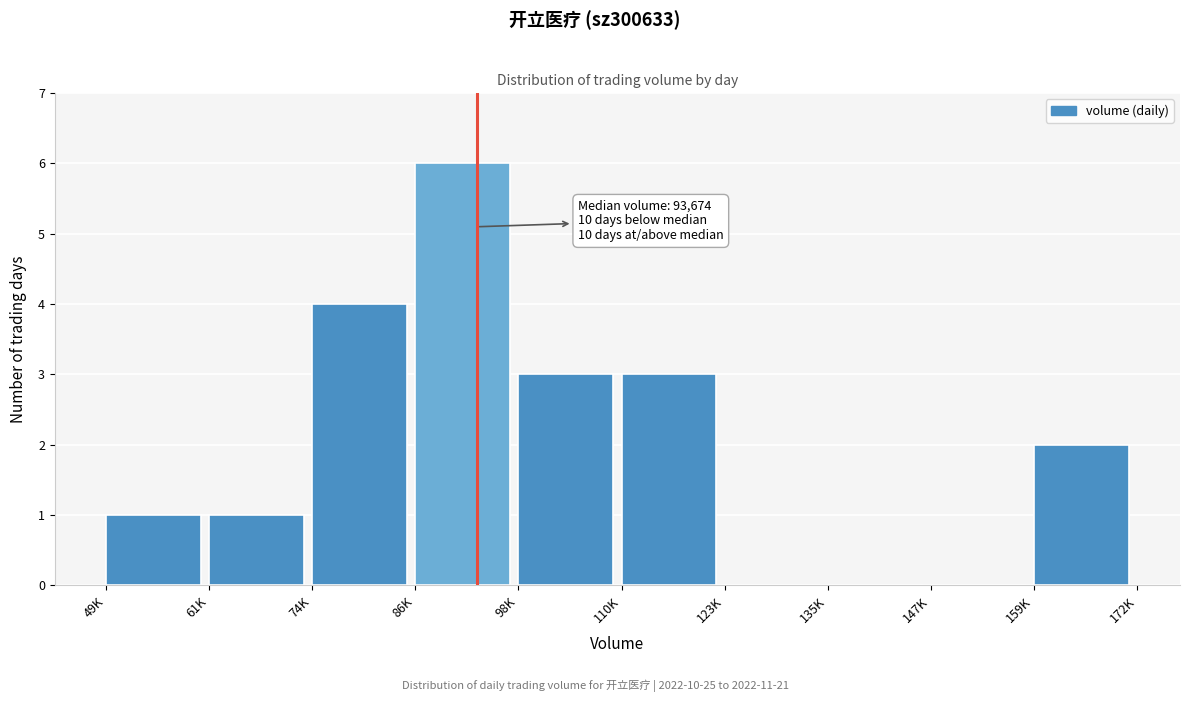

Reading right to left, transcribe all the data shown in this chart.

159K=2	147K=0	135K=0	123K=0	110K=3	98K=3	86K=6	74K=4	61K=1	49K=1